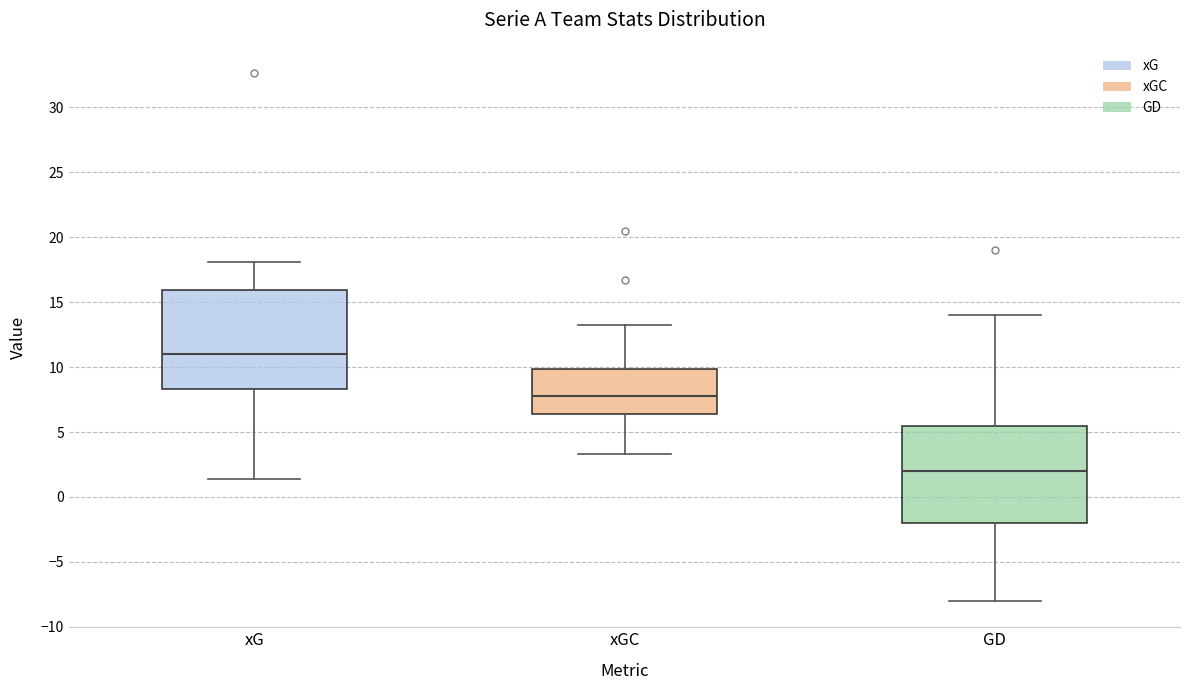

Which box's median line is the lowest?

GD